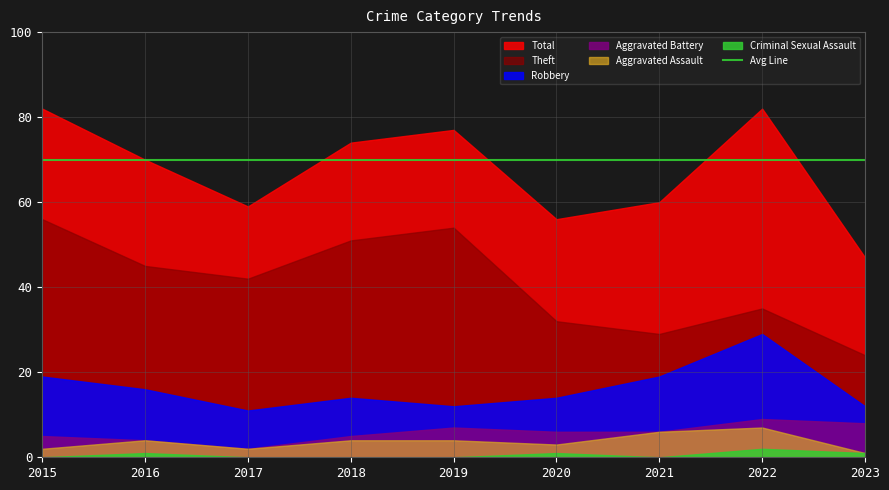

True or false: Aggravated Battery and Theft intersect in this chart.

False